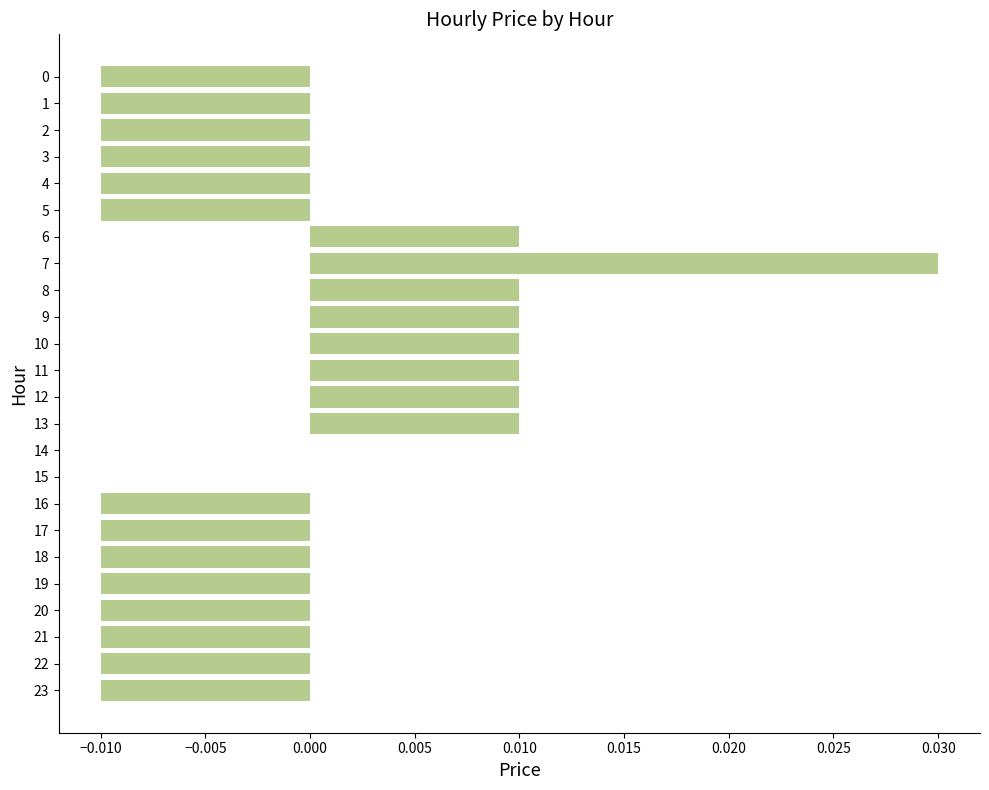

Count the number of categories in the chart.

24